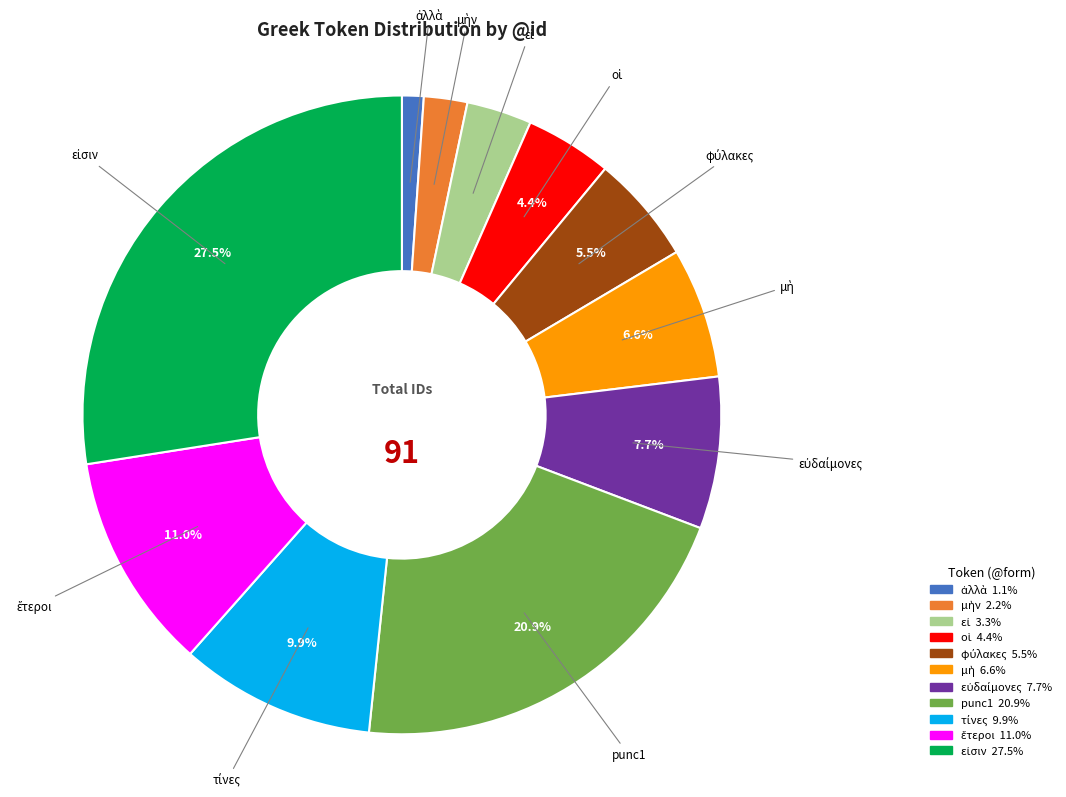

Does any single category account for the majority?

No